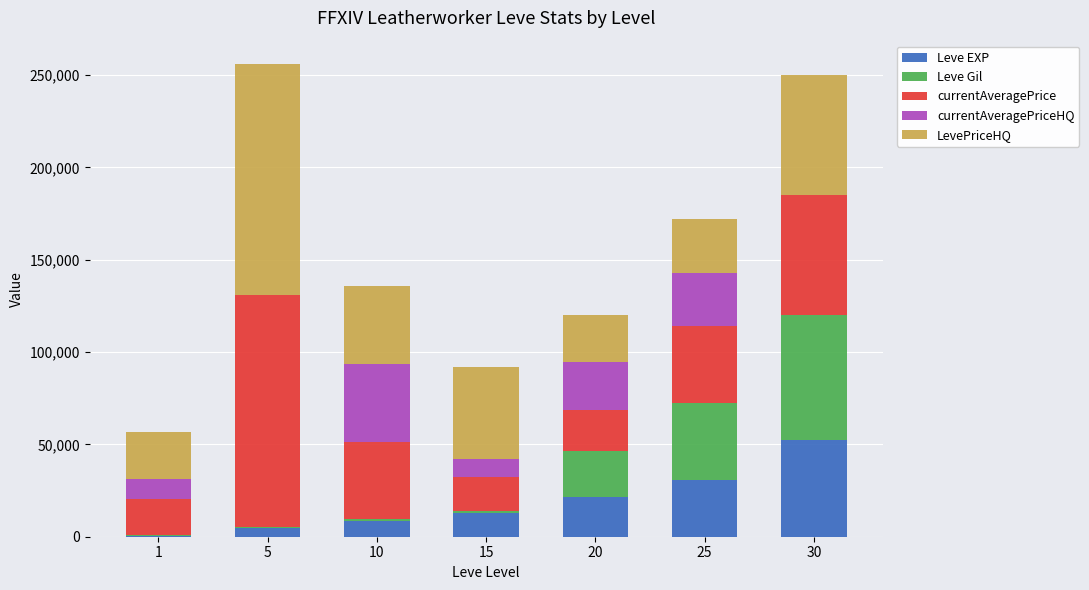

What is the highest value of the Leve EXP series?

52220